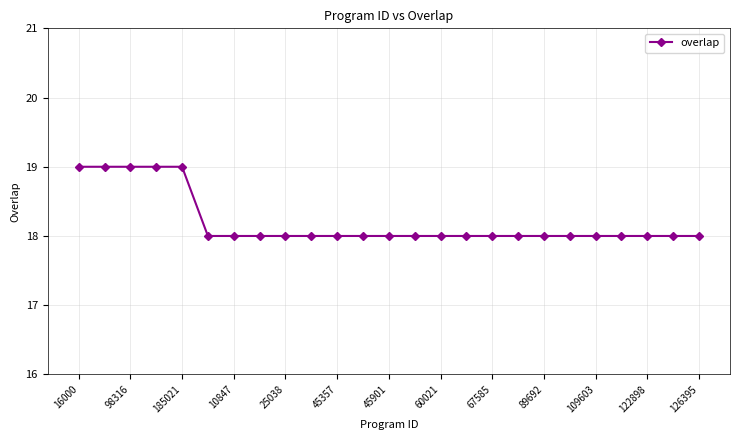

Does the chart have visible grid lines?

Yes